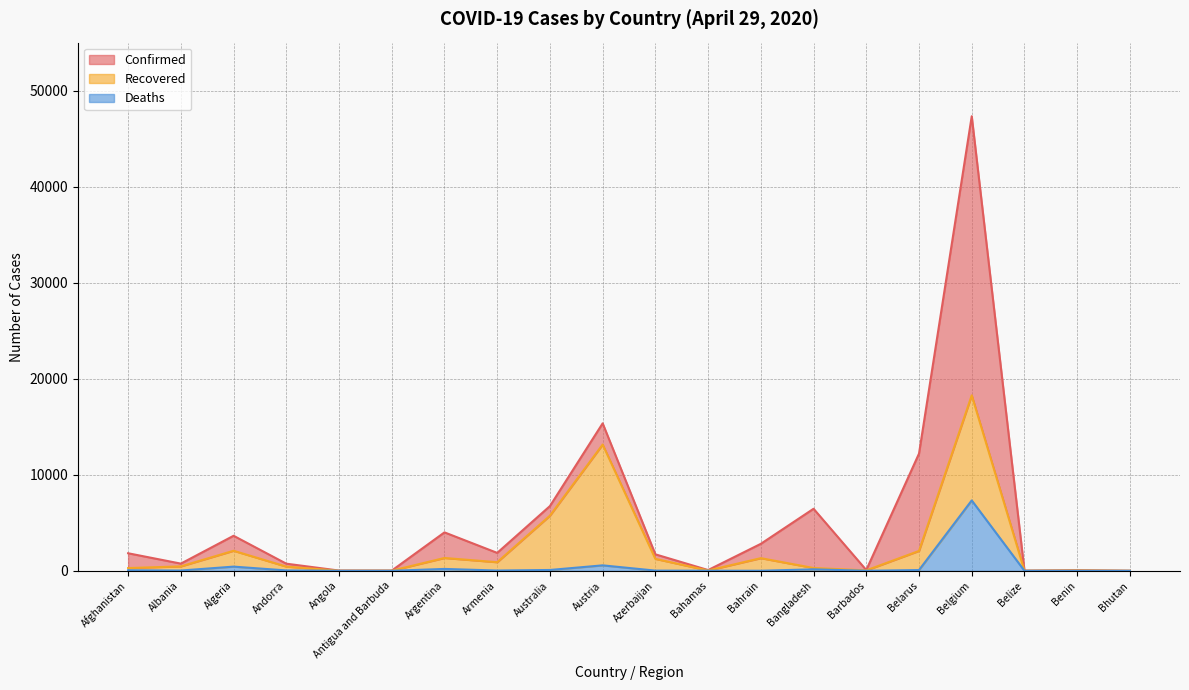

What position from the right is Angola?

16